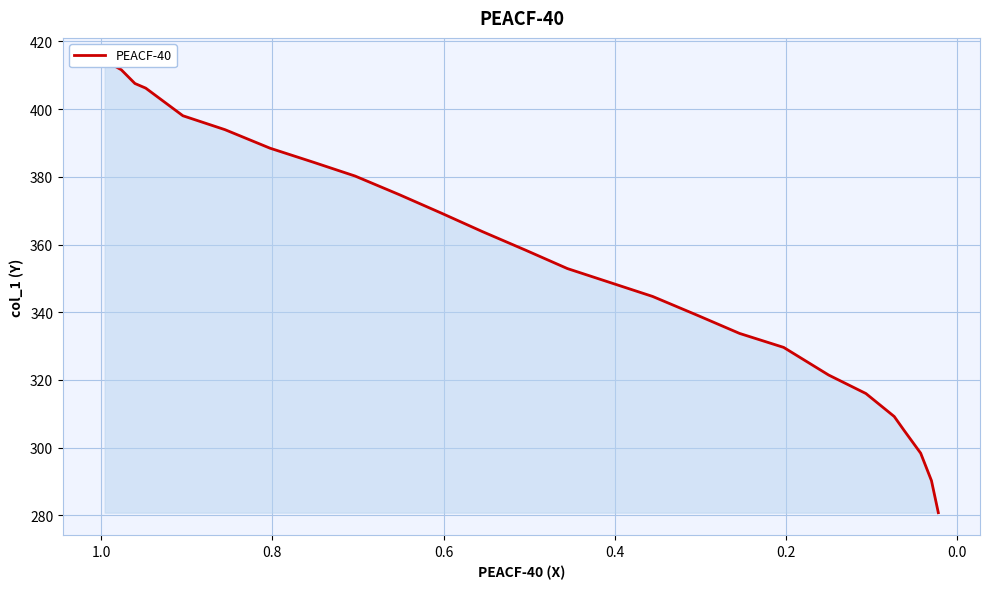

What is the average value?

354.9